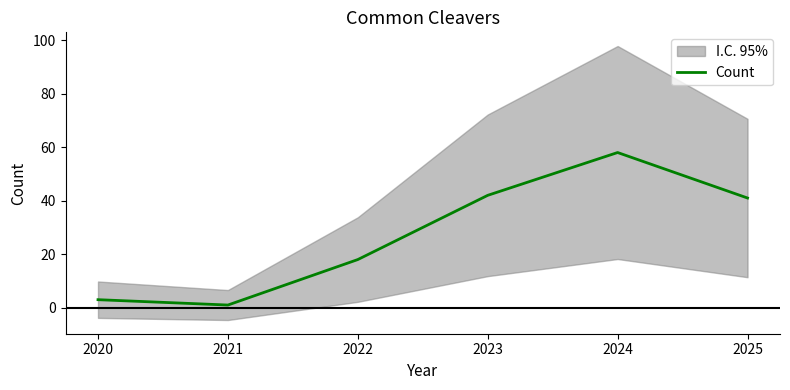

The chart shows a value of 3 at 2020. True or false?

True